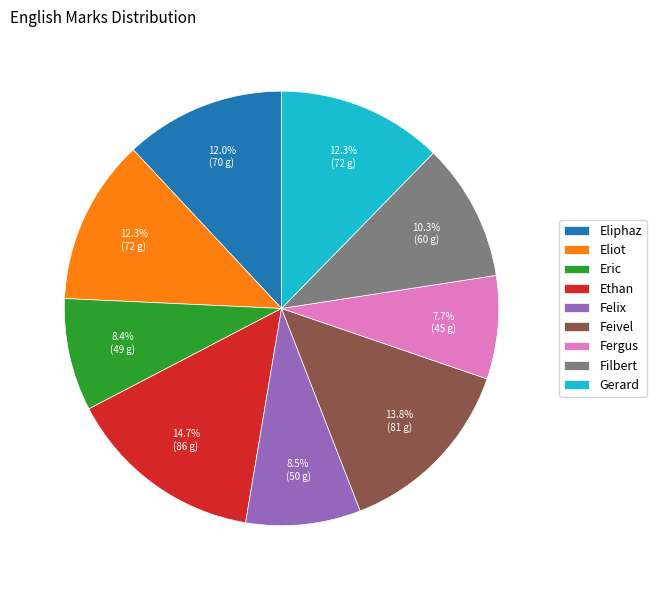

Approximately how many times larger is the value at Feivel compared to Eliot?

1.1